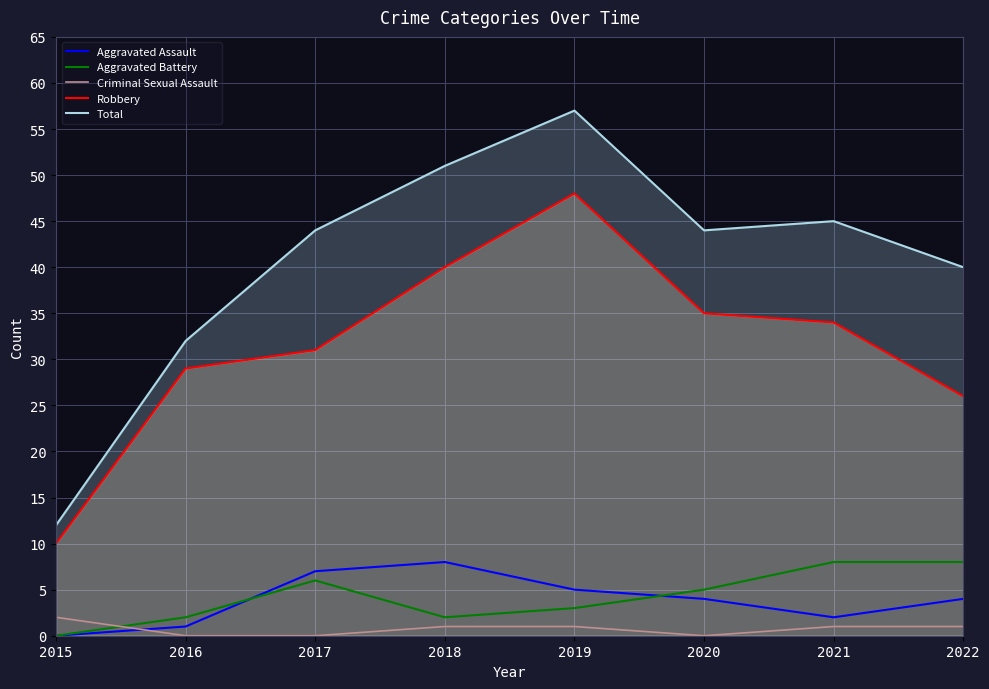

Is the value of Total at 2017 greater than the value of Aggravated Assault at 2017?

Yes